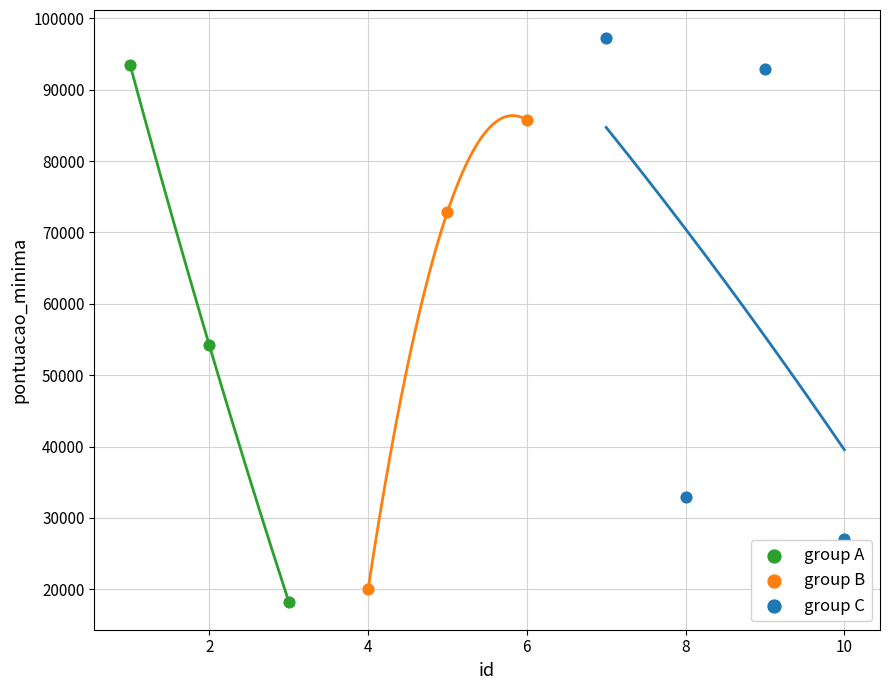

What are all the series names shown in the legend?

group A, group B, group C